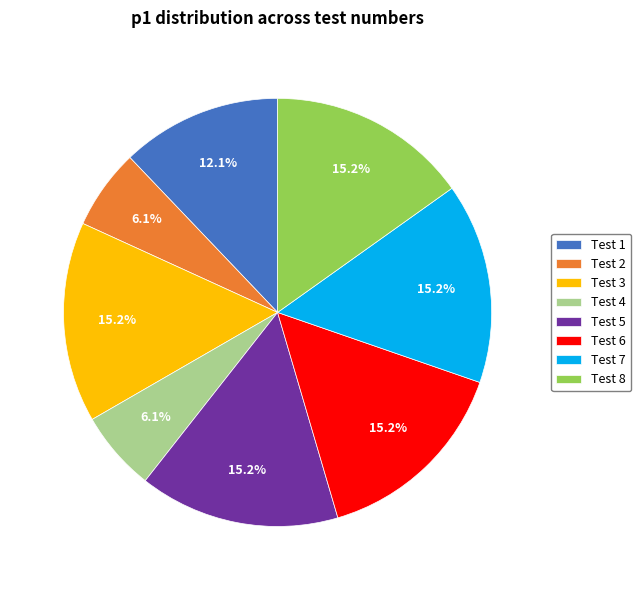

What percentage is the Test 2 slice, to the nearest percent?

6%